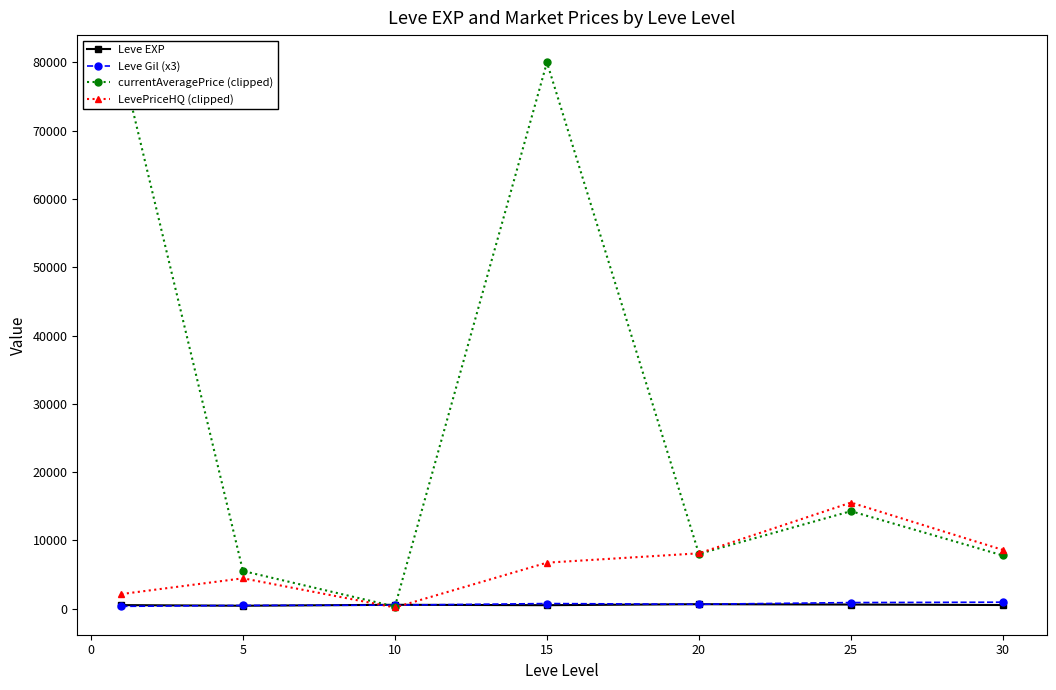

Between which two adjacent categories do LevePriceHQ (clipped) and Leve EXP first intersect?

5 and 10